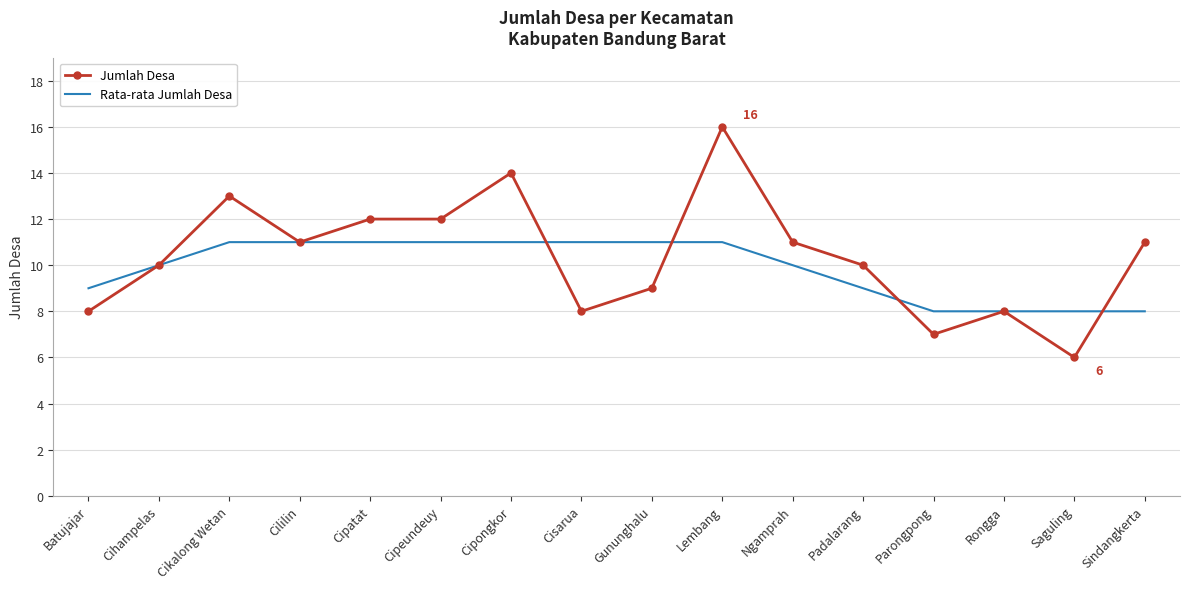

What is the difference between the maximum and minimum values in the Jumlah Desa series?

10